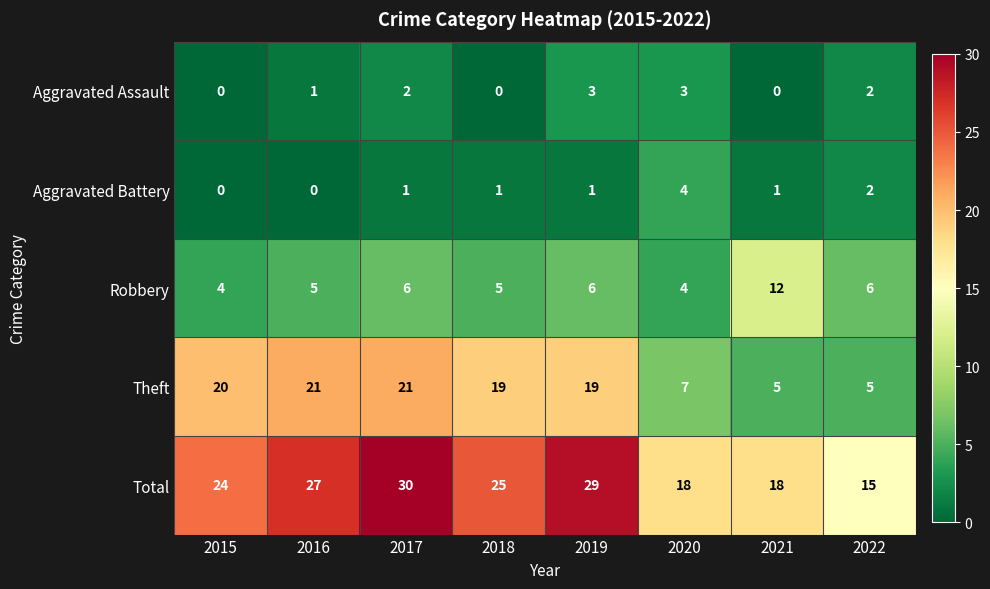

The Aggravated Battery series shows 2 at 2015. True or false?

False